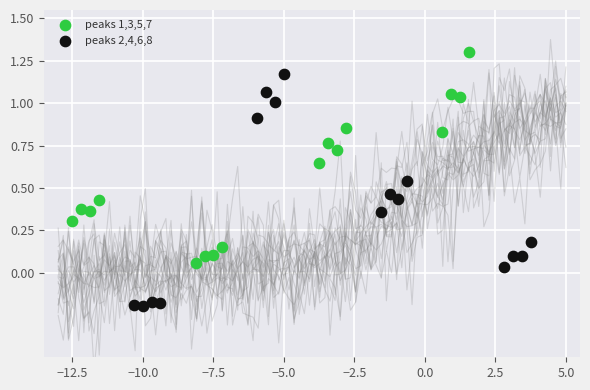

Which series contains the highest Y value?

peaks 1,3,5,7